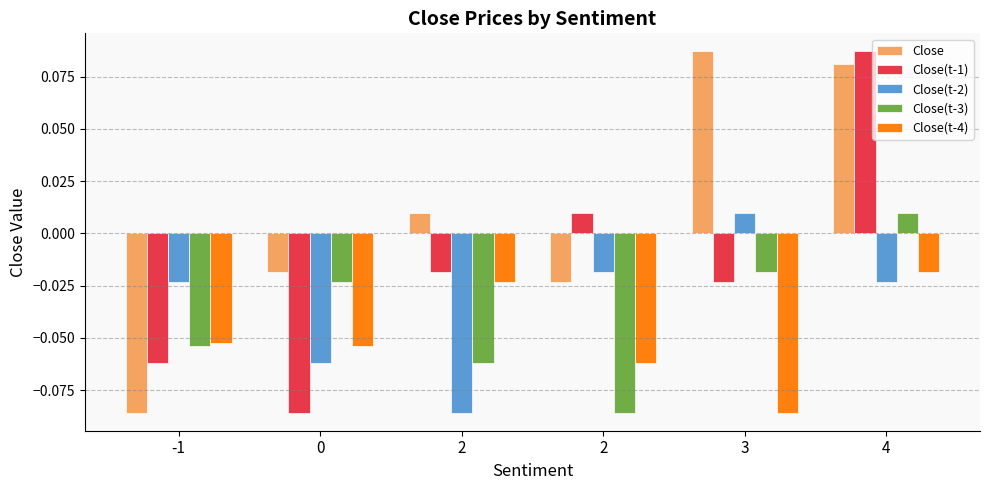

How many data points in Close(t-1) are above 0?

2